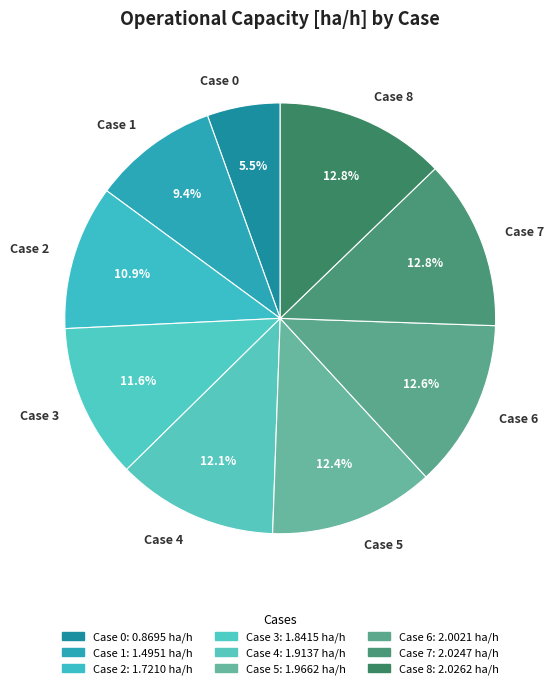

Which has a higher value, Case 1 or Case 5?

Case 5